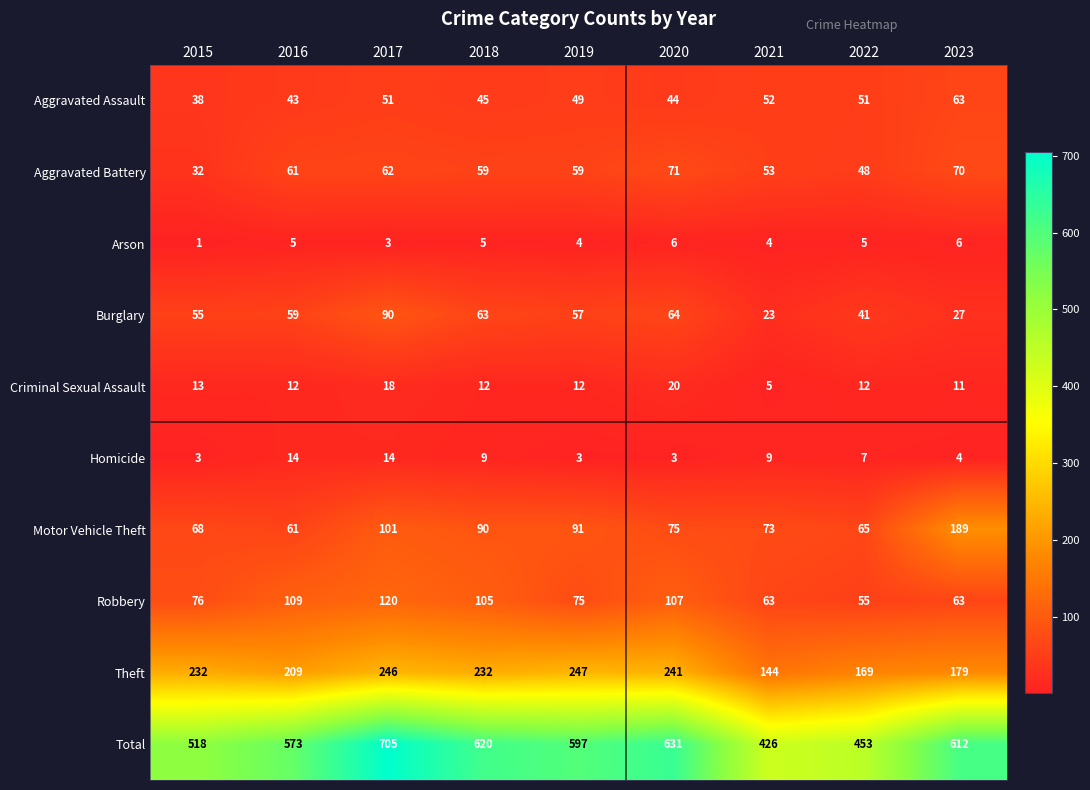

What is the sum of all Theft values?

1899